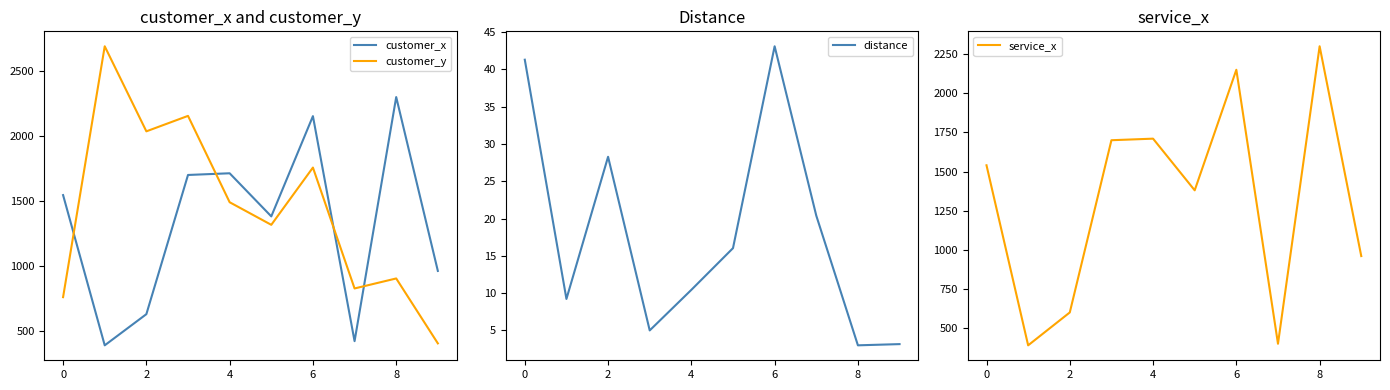

How many data points in service_x are less than 1540?

5